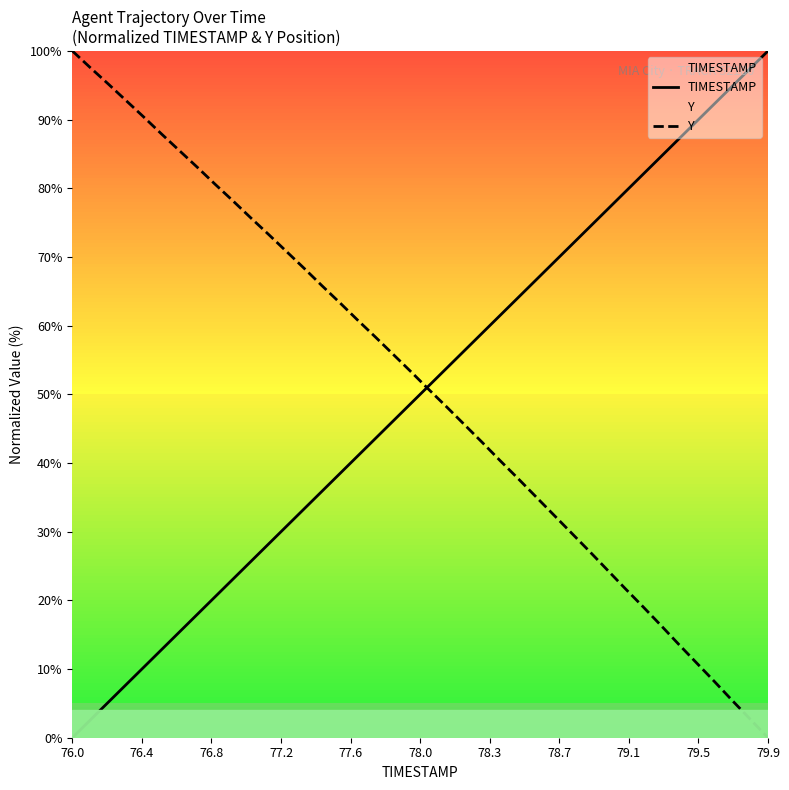

What is the sum of all TIMESTAMP values?

2000.0